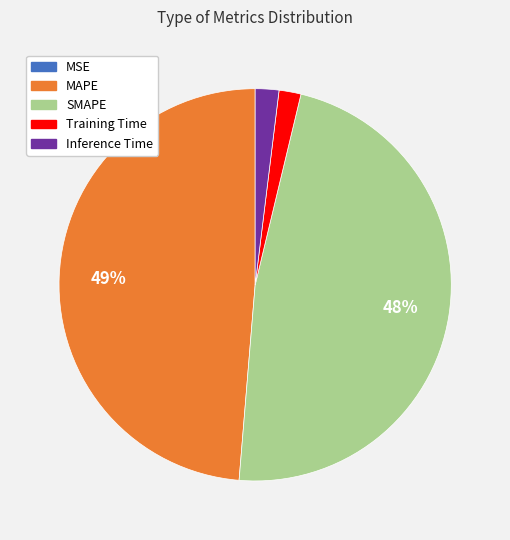

Is SMAPE the majority of the pie?

No